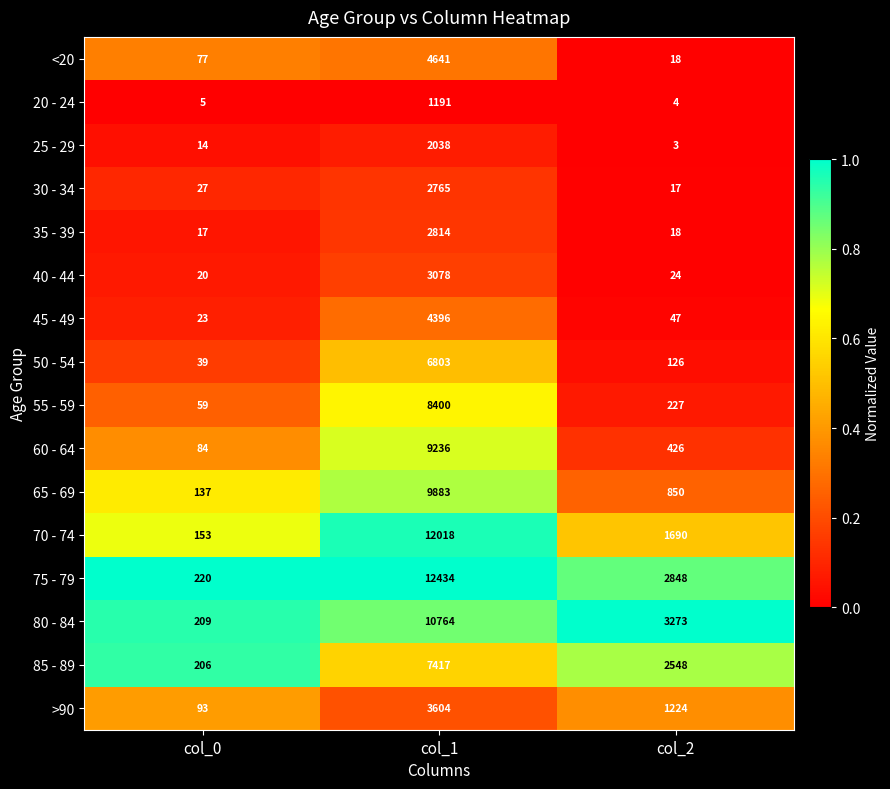

How many >90 values are between 93 and 3604?

3